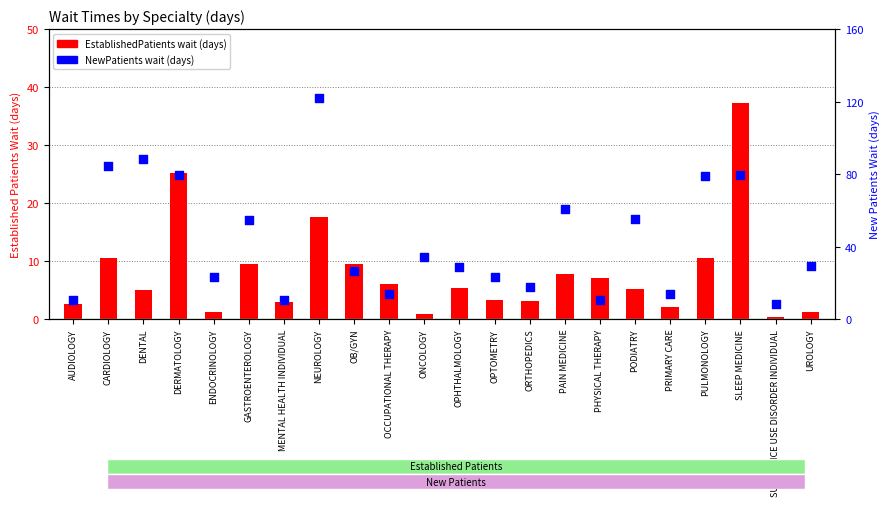

Which series contains the highest Y value?

NewPatients (wait days)